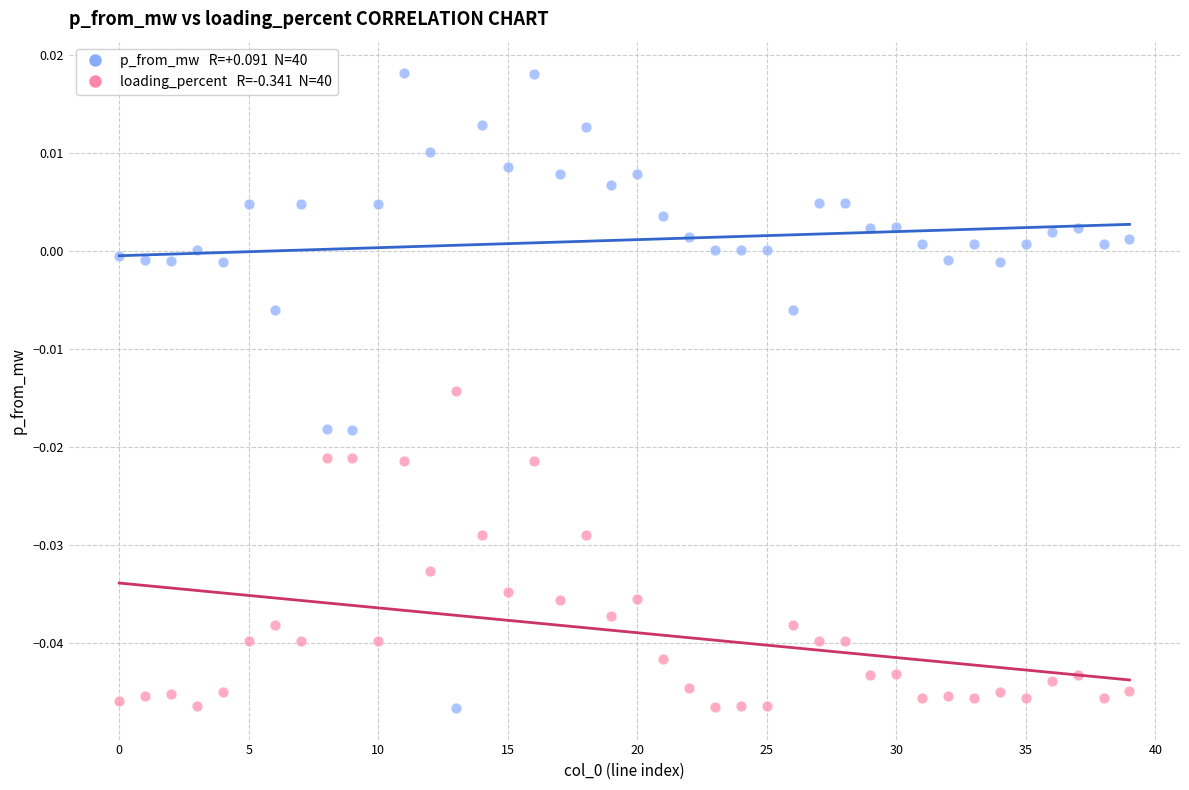

How many points are shown in the scatter plot?

80